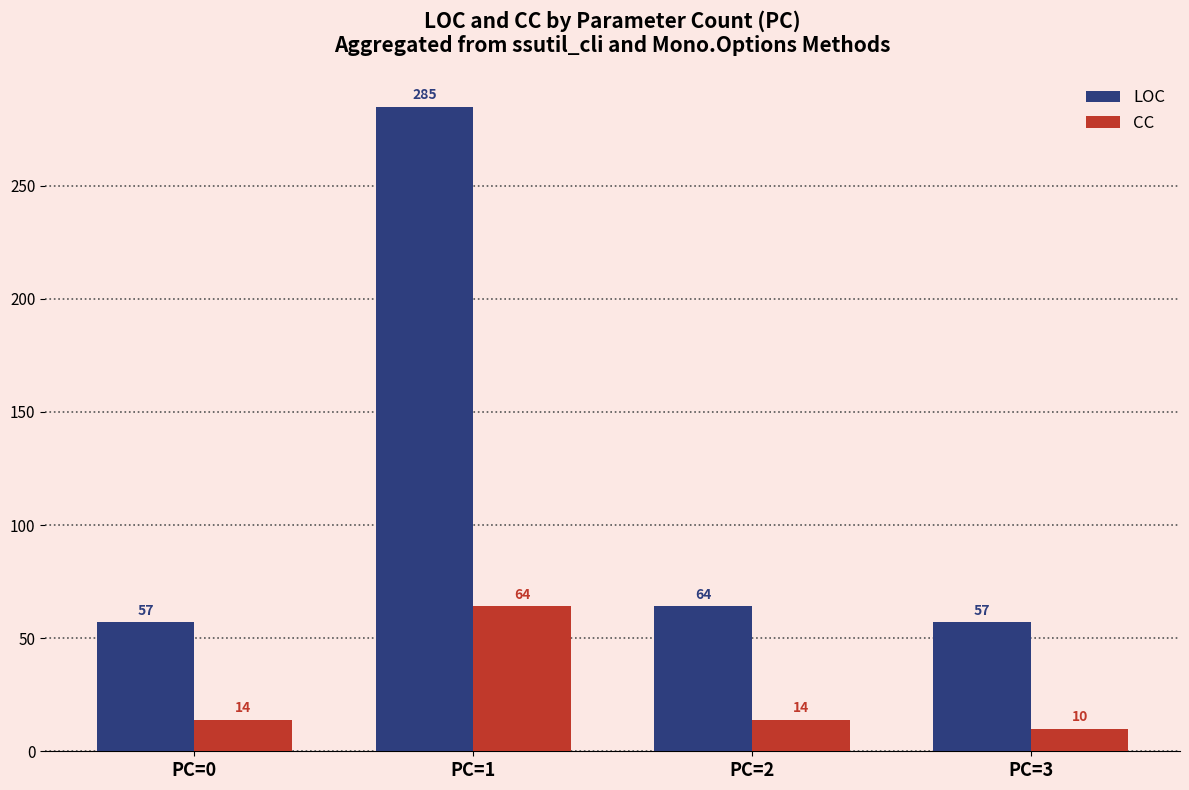

What is the lowest value of the CC series?

10